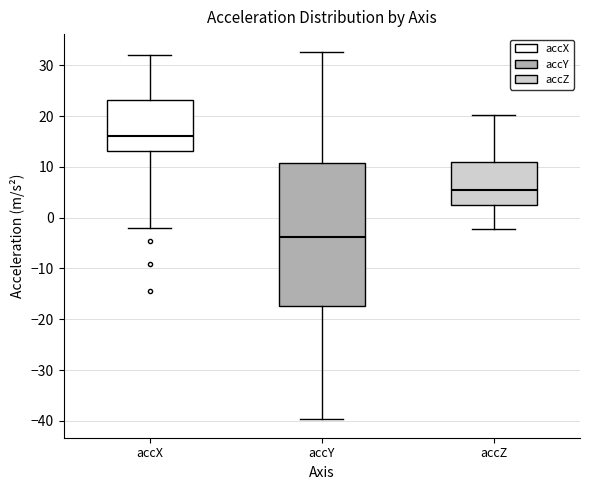

Which box's median line is the highest?

accX